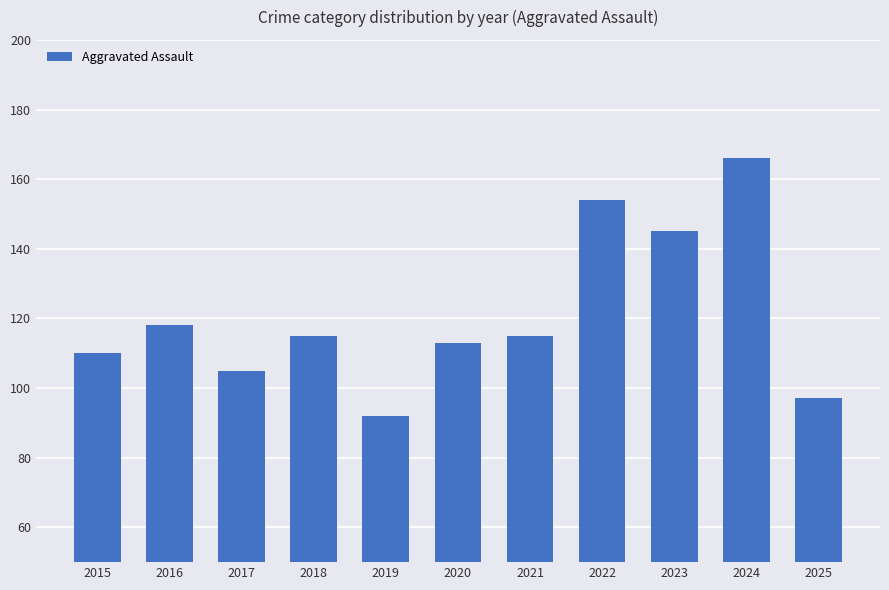

What is the approximate value at 2019, to the nearest 5?

90